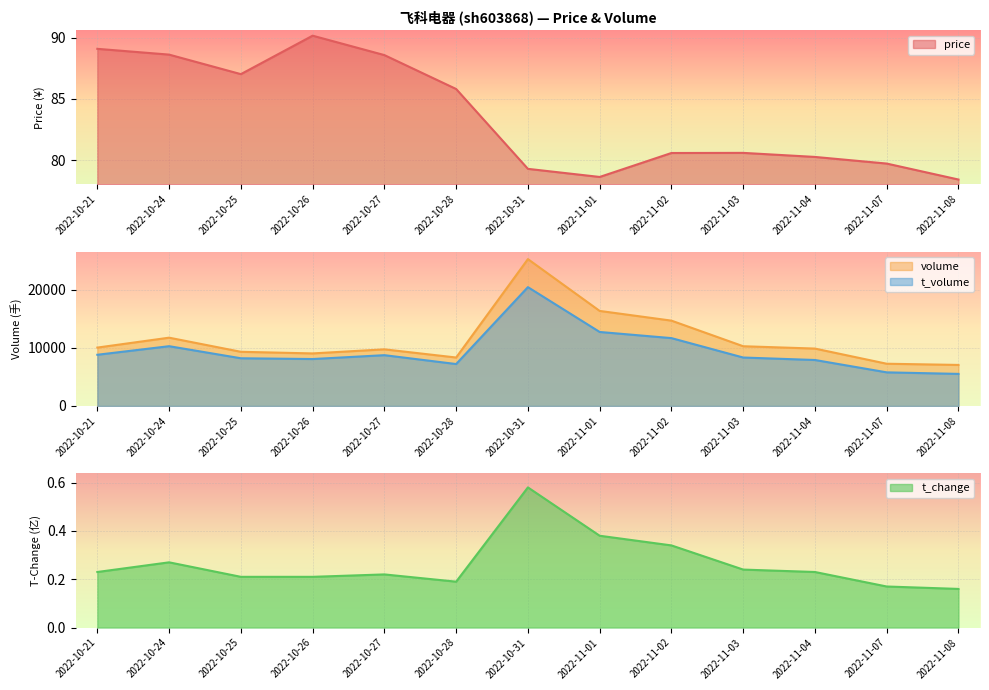

Rank the series by their maximum value, from lowest to highest.

t_change, price, t_volume, volume